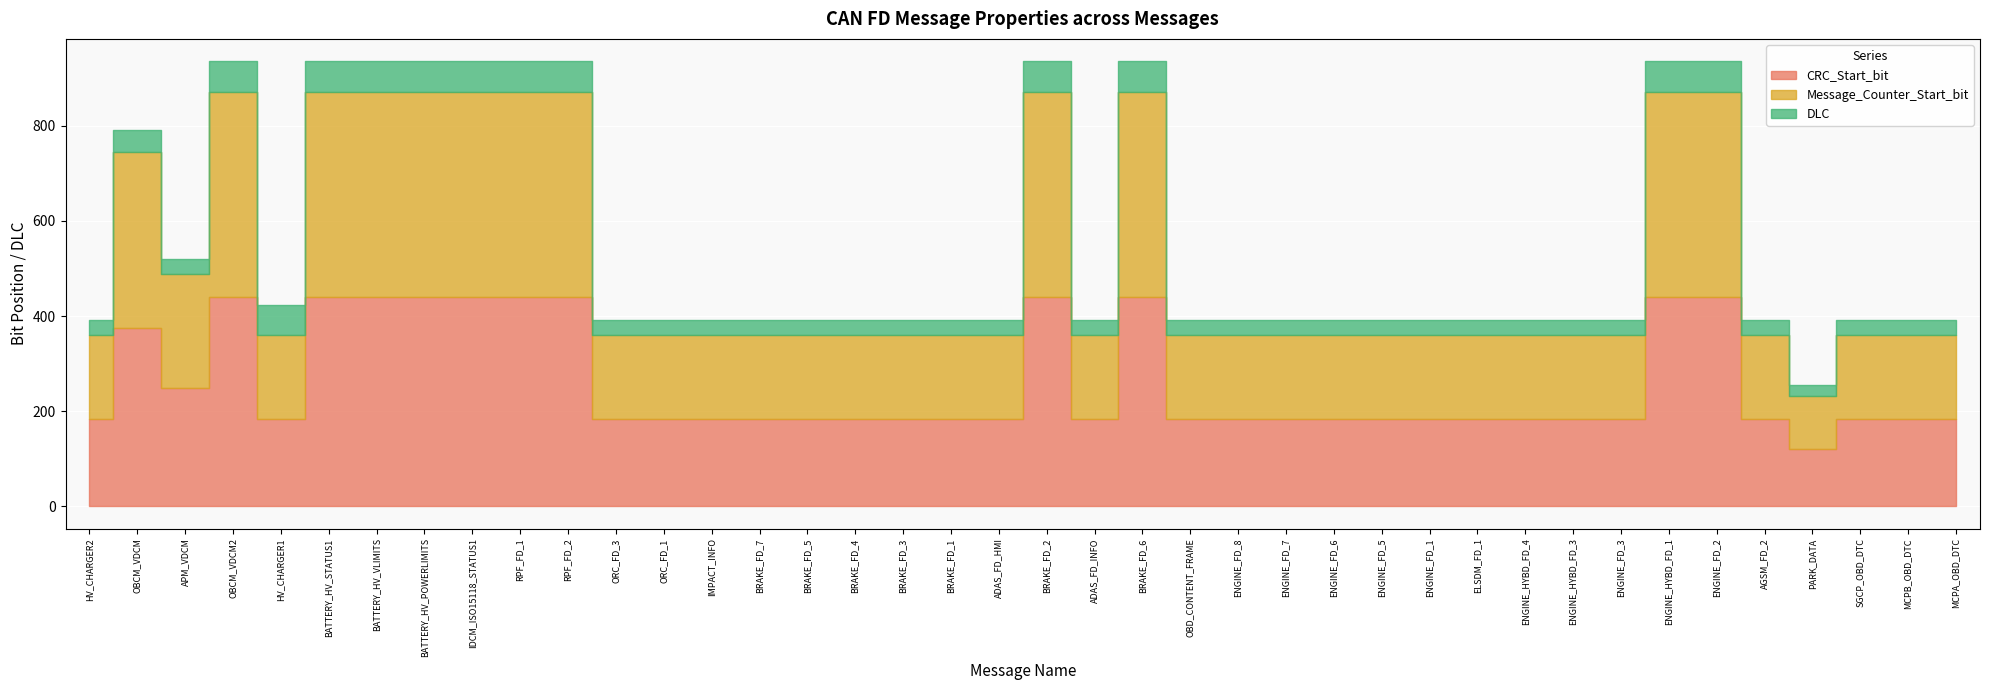

True or false: DLC and Message_Counter_Start_bit intersect in this chart.

False